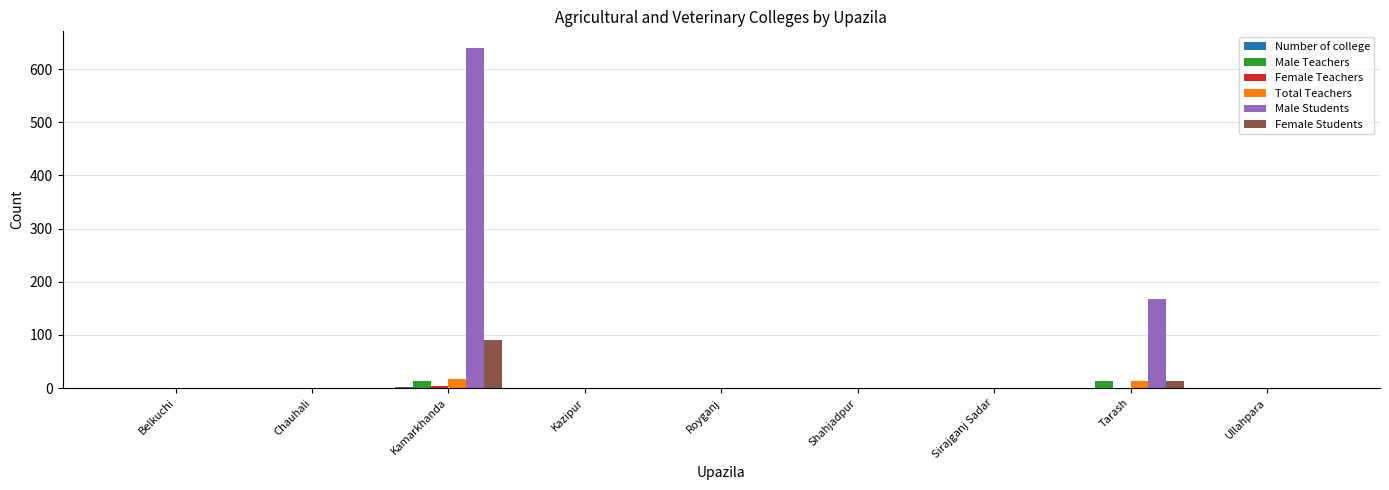

At which category does the chart reach its peak across all series?

Kamarkhanda